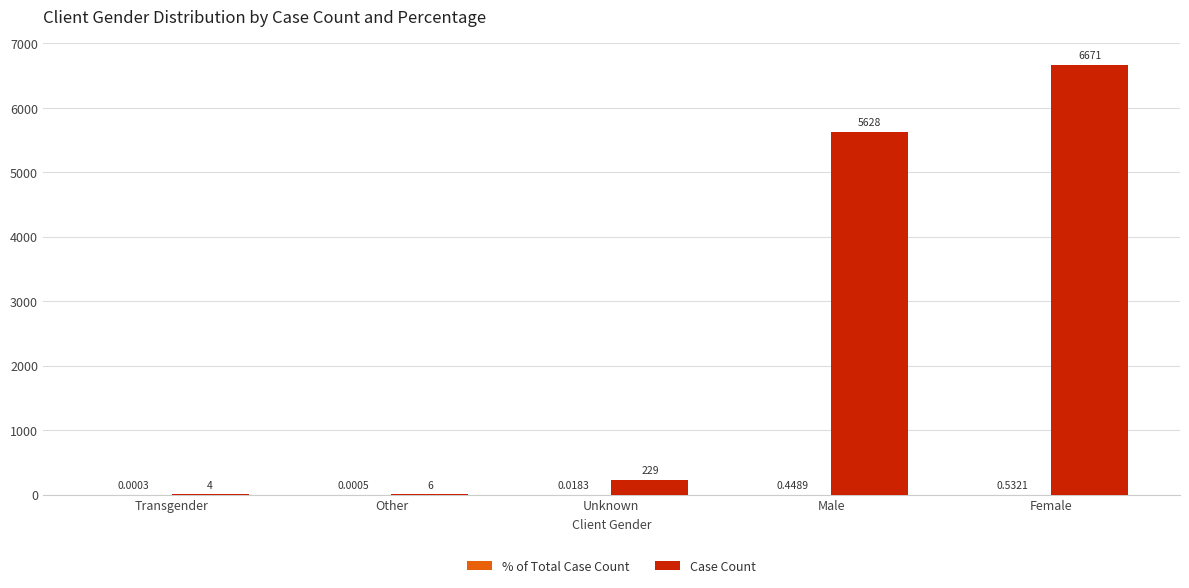

At which category is the sum across all series the highest?

Female